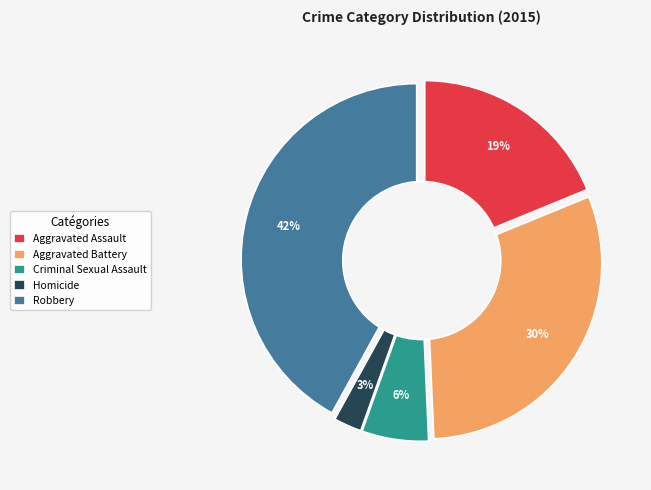

How many segments does this pie chart have?

5